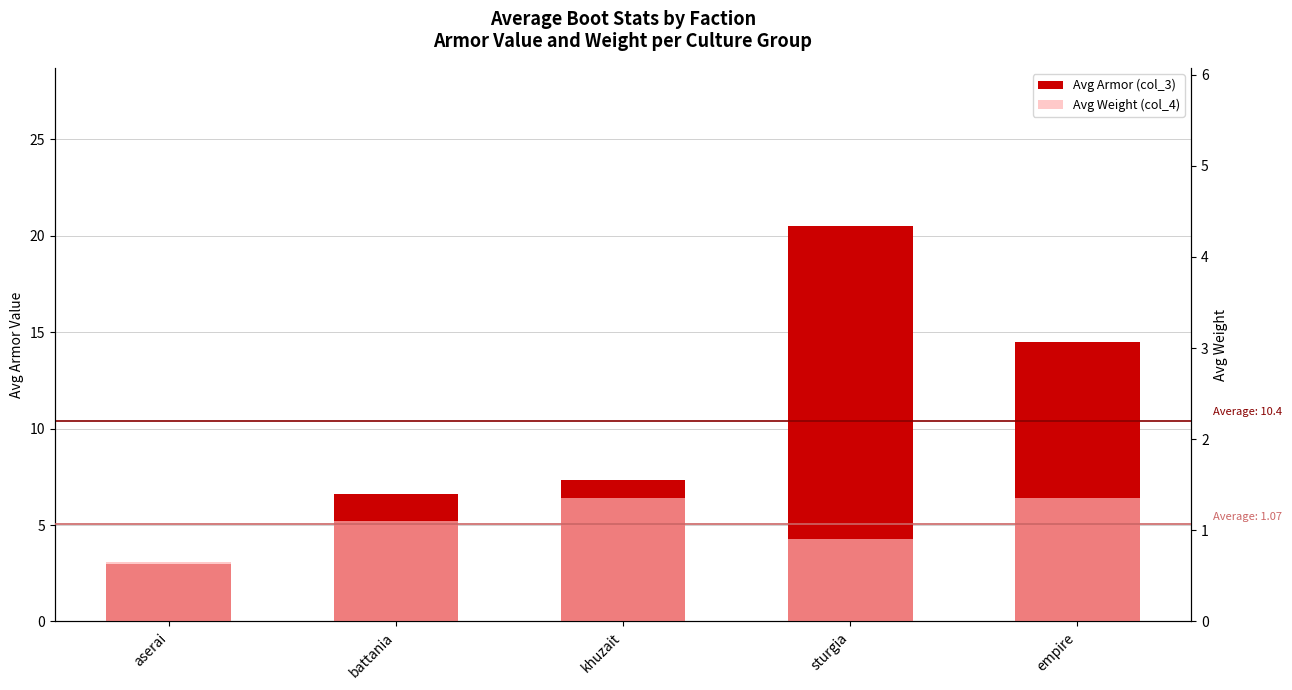

Reading right to left, transcribe all the data shown in this chart.

Avg Armor (col_3): empire=14.5	sturgia=20.5	khuzait=7.3	battania=6.6	aserai=3.0
Avg Weight (col_4): empire=1.4	sturgia=0.9	khuzait=1.4	battania=1.1	aserai=0.7